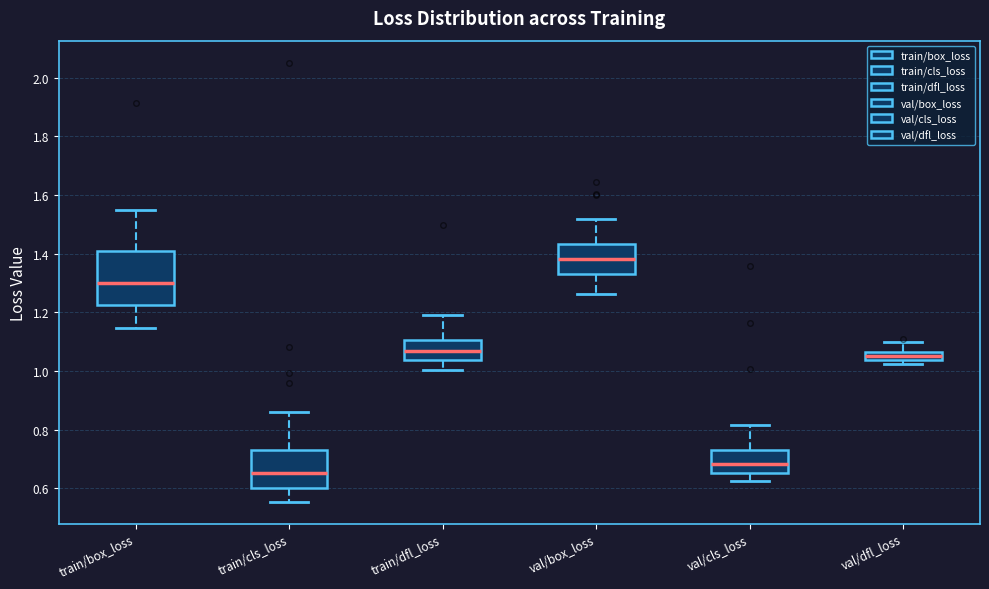

Where is the lower edge of the box for train/dfl_loss on the y-axis? The values are not printed on the chart, so give them approximately, as read against the axis.

1.04